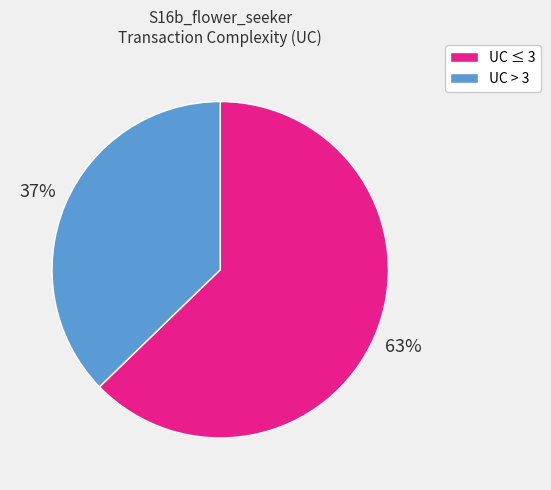

Is there a majority slice in this chart?

Yes